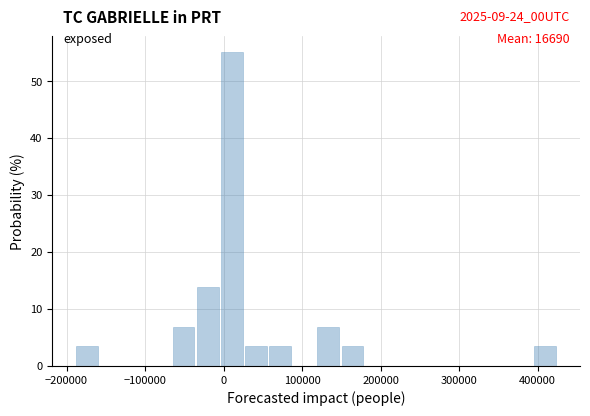

Around what value on the x-axis is the tallest bar? Give the approximate position of its centre, as read against the axis.

10000